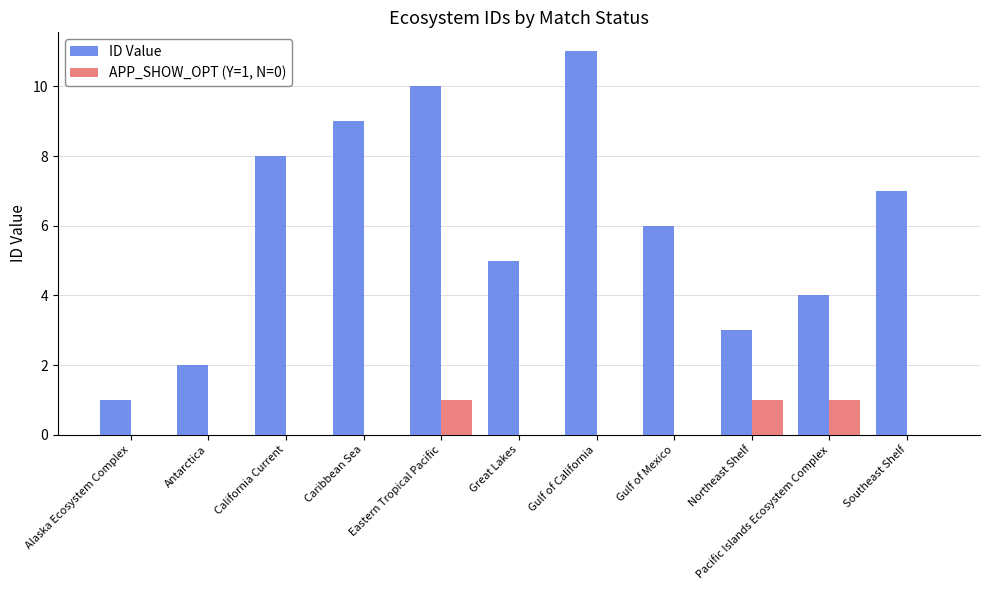

Is it true that APP_SHOW_OPT (Y=1, N=0) equals 0 at Gulf of California?

True